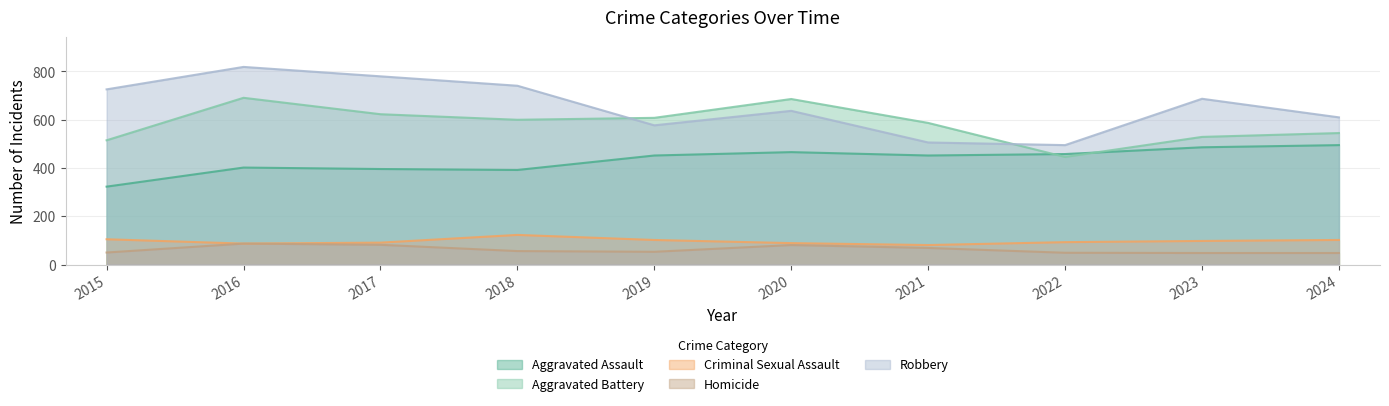

True or false: Aggravated Assault has more than 1 interior local peaks.

True